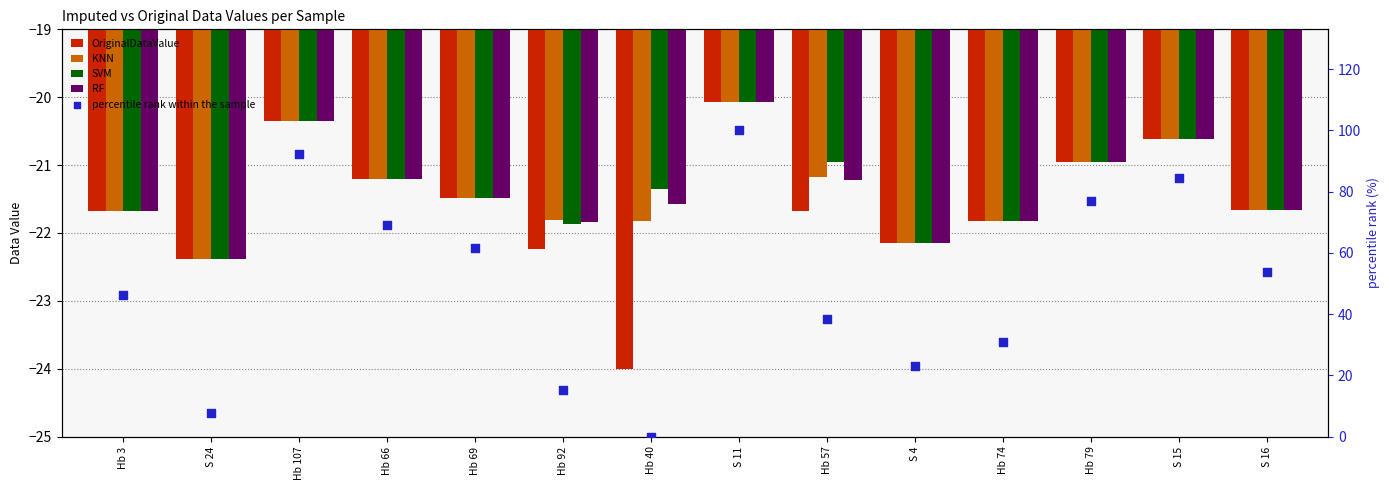

At how many categories does at least one series exceed -7?

14